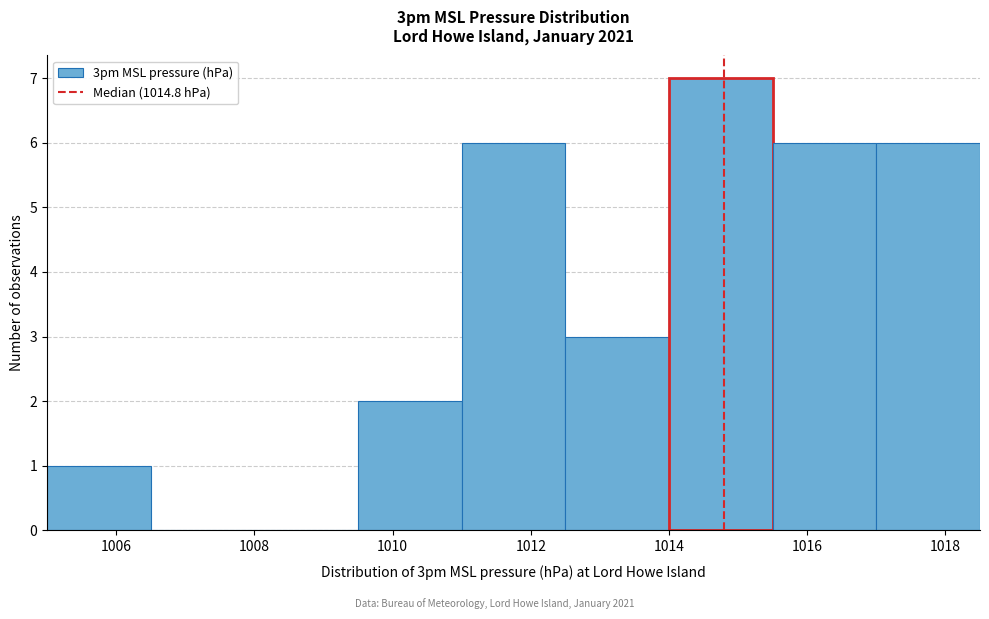

Reading left to right, list every bar in this chart as the range it spans on the x-axis followed by its height. Neither the bar edges nor the heights are printed on the chart, so give them approximately, as read against the axes.

1005.0 to 1006.5: 1
1006.5 to 1008.0: 0
1008.0 to 1009.5: 0
1009.5 to 1011.0: 2
1011.0 to 1012.5: 6
1012.5 to 1014.0: 3
1014.0 to 1015.5: 7
1015.5 to 1017.0: 6
1017.0 to 1018.5: 6